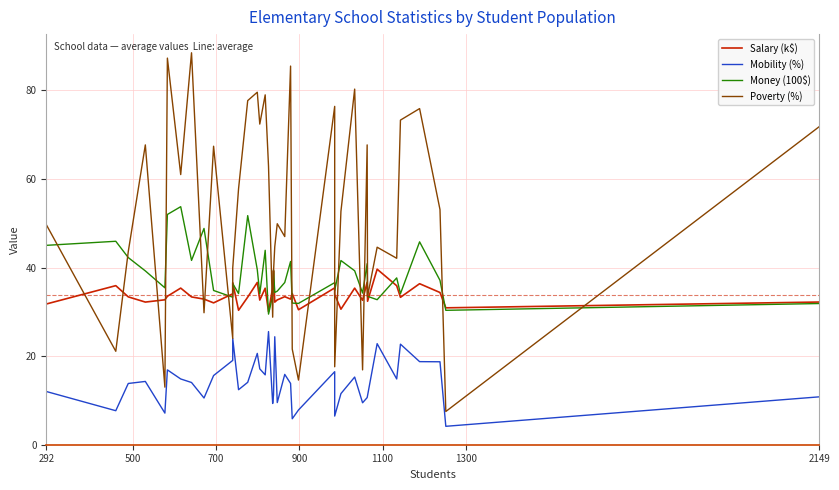

The Salary (k$) series shows 63.9 at 14. True or false?

False